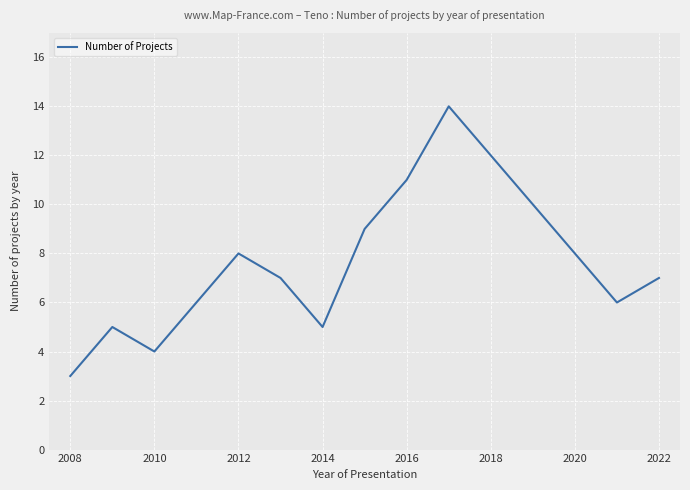

How many lines are shown in the chart?

1